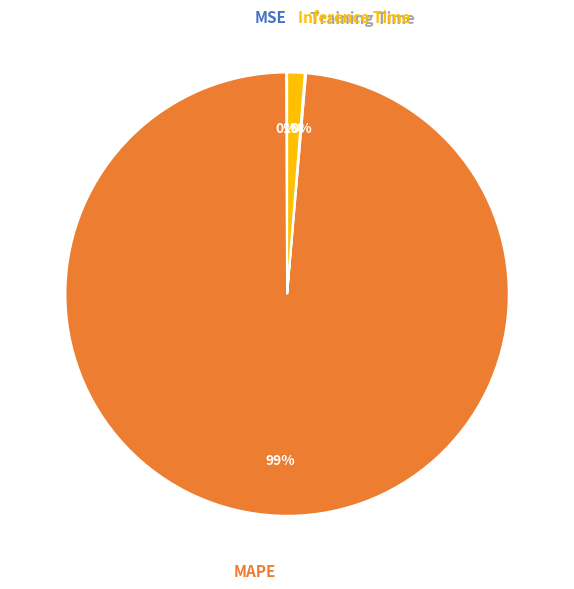

To the nearest percent, what percentage of the pie is Inference Time?

1%